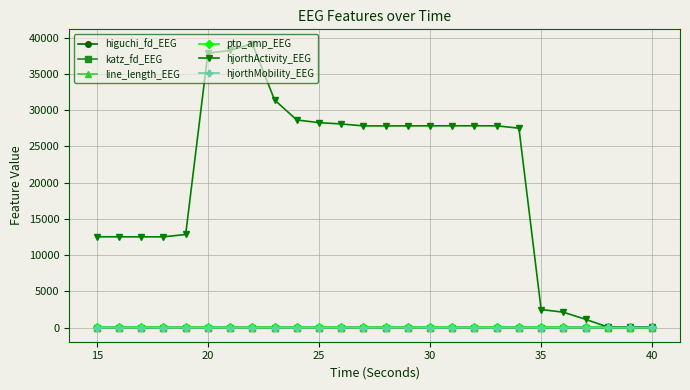

How many lines are shown in the chart?

6